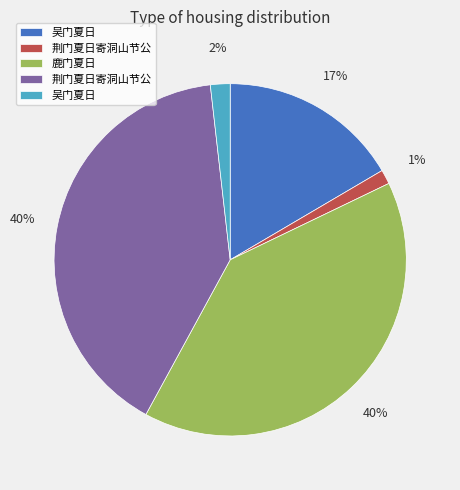

Is there any slice that represents more than half of the pie?

No